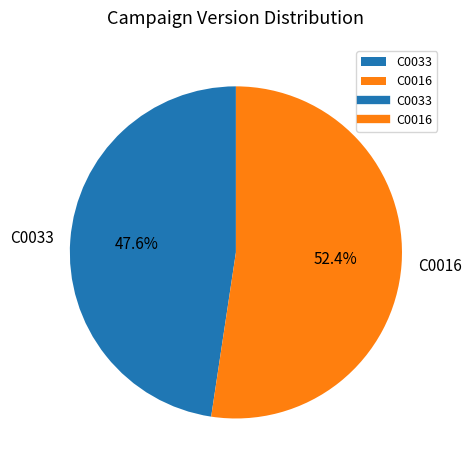

To the nearest percent, what portion does C0033 represent?

48%